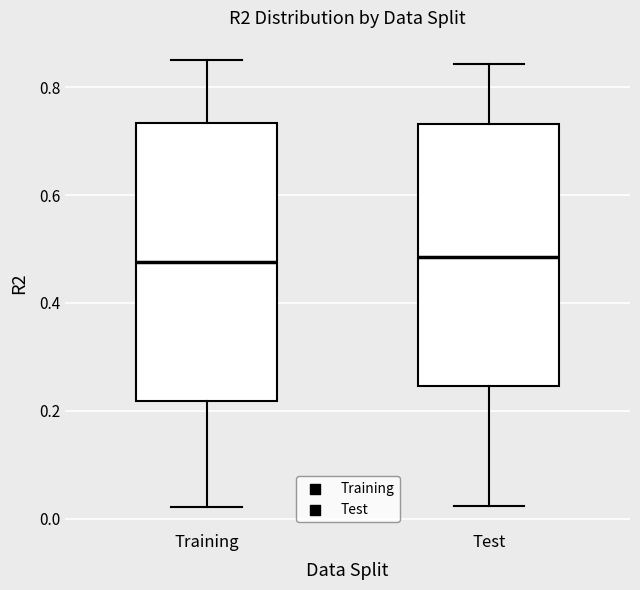

Which box is the tallest, from its lower edge to its upper edge?

Training